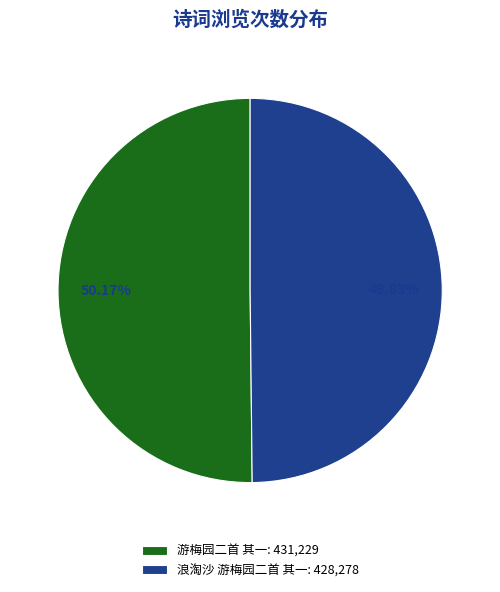

How much of the chart is everything except 游梅园二首 其一?

49.8%